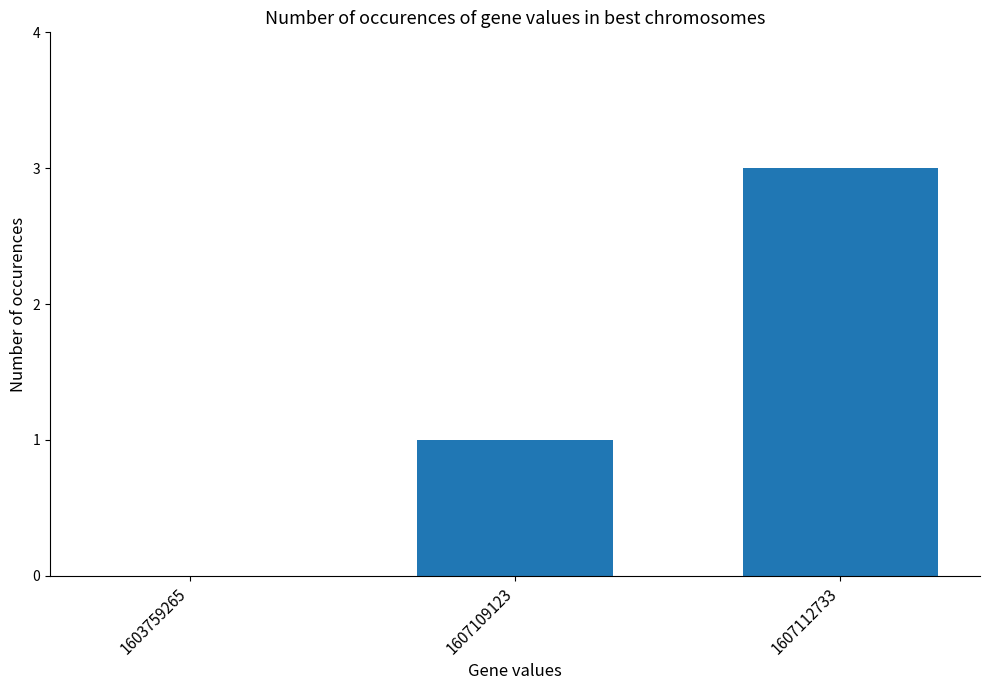

What is the maximum value shown in the chart?

3